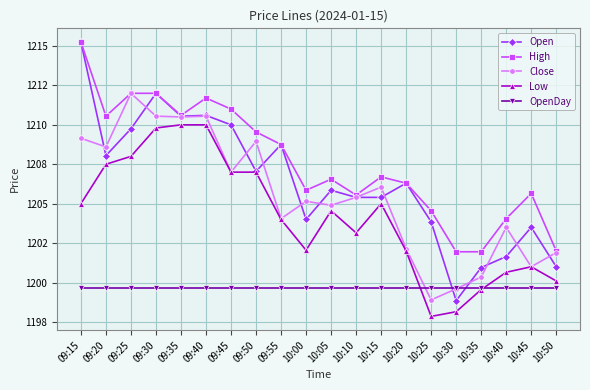

True or false: OpenDay has more than 2 interior local peaks.

False